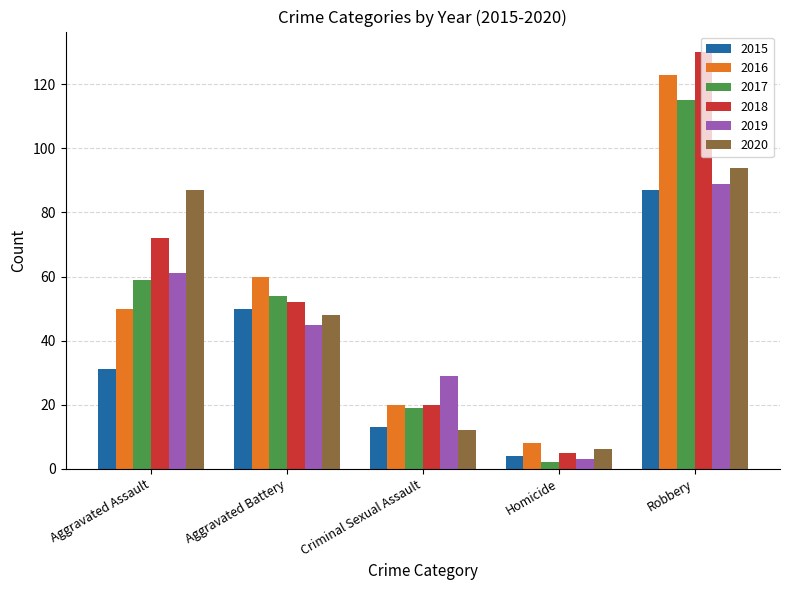

What is the approximate value of 2019 at Criminal Sexual Assault?

29